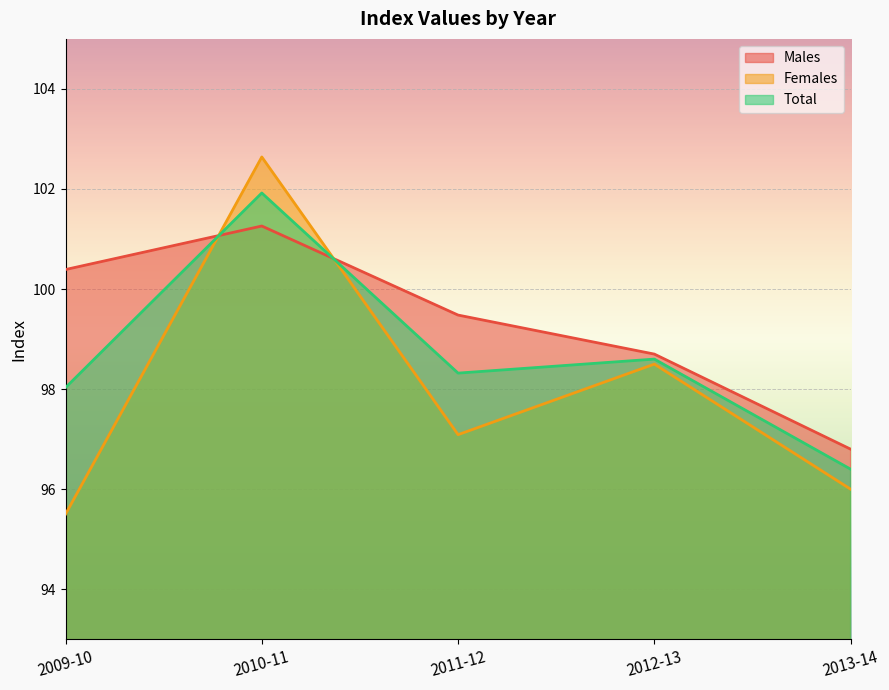

True or false: Total has more than 0 interior local peaks.

True